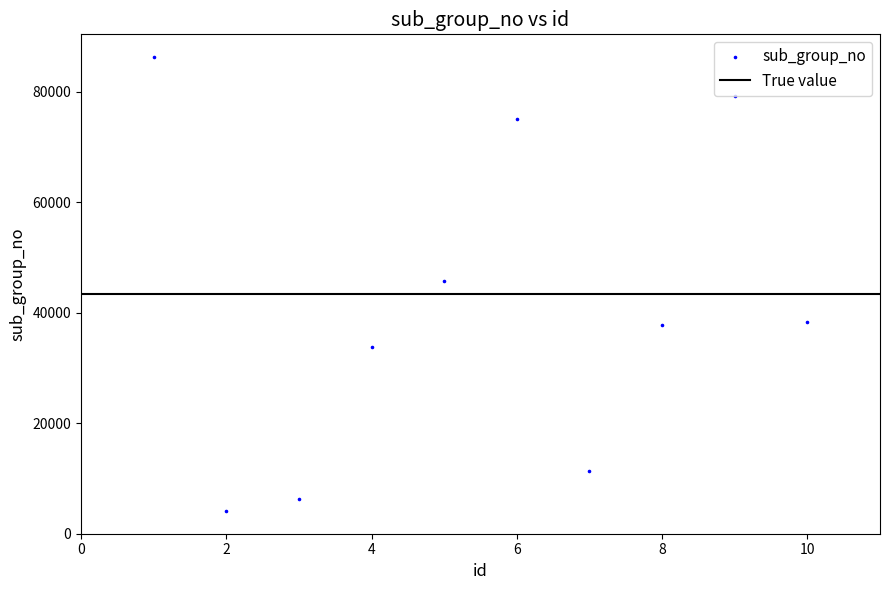

What is the average Y value?

41785